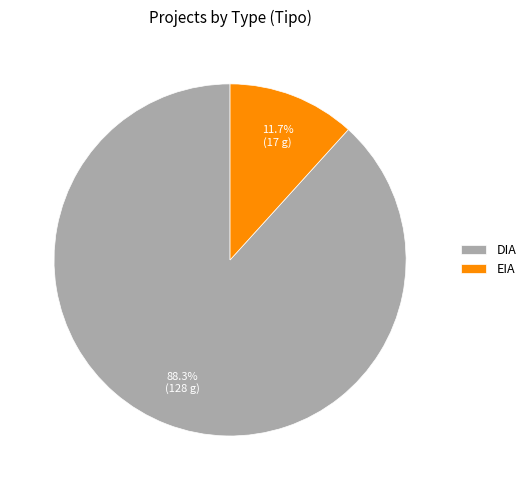

Combined, do DIA and EIA account for over 50%?

Yes